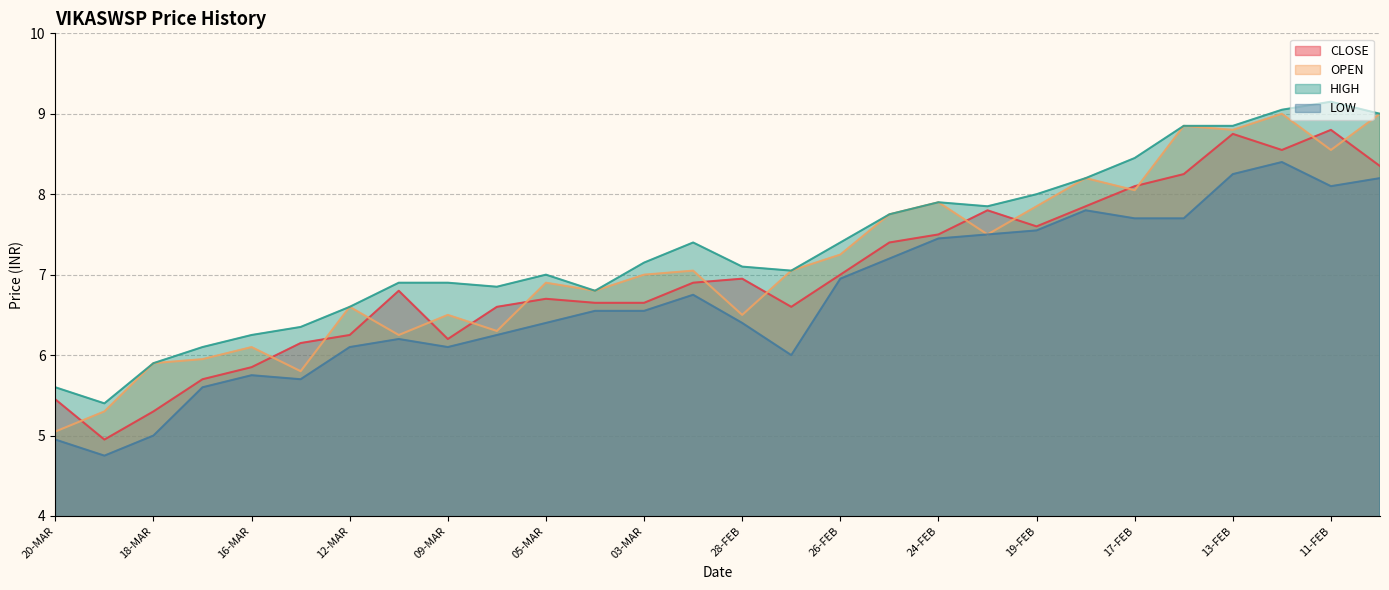

List the labels in order of HIGH value, smallest first.

19-MAR, 20-MAR, 18-MAR, 17-MAR, 16-MAR, 13-MAR, 12-MAR, 04-MAR, 06-MAR, 11-MAR, 09-MAR, 05-MAR, 27-FEB, 28-FEB, 03-MAR, 02-MAR, 26-FEB, 25-FEB, 20-FEB, 24-FEB, 19-FEB, 18-FEB, 17-FEB, 14-FEB, 13-FEB, 10-FEB, 12-FEB, 11-FEB